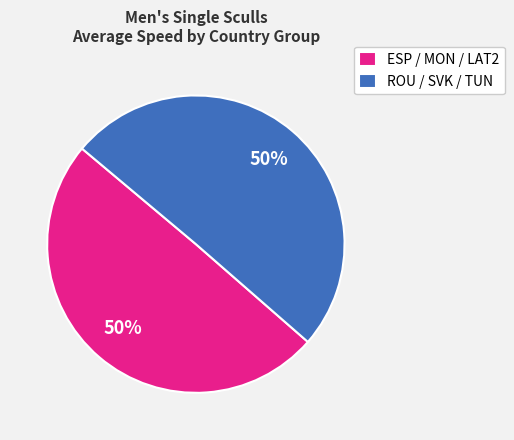

Is it true that ROU / SVK / TUN is 39% of the pie?

False